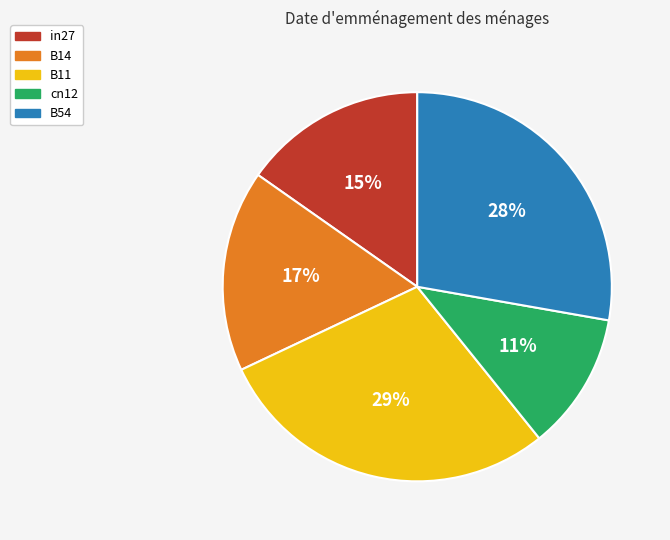

How many segments does this pie chart have?

5